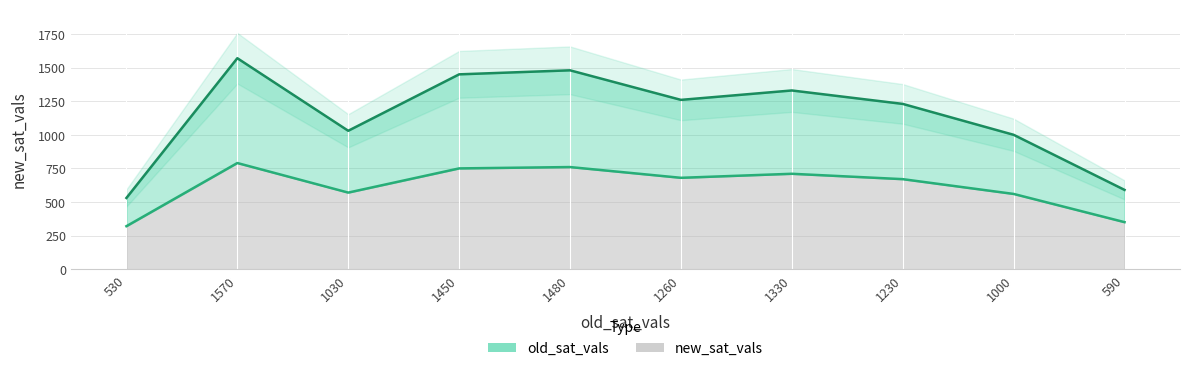

At which label is new_sat_vals closest to 555?

1000